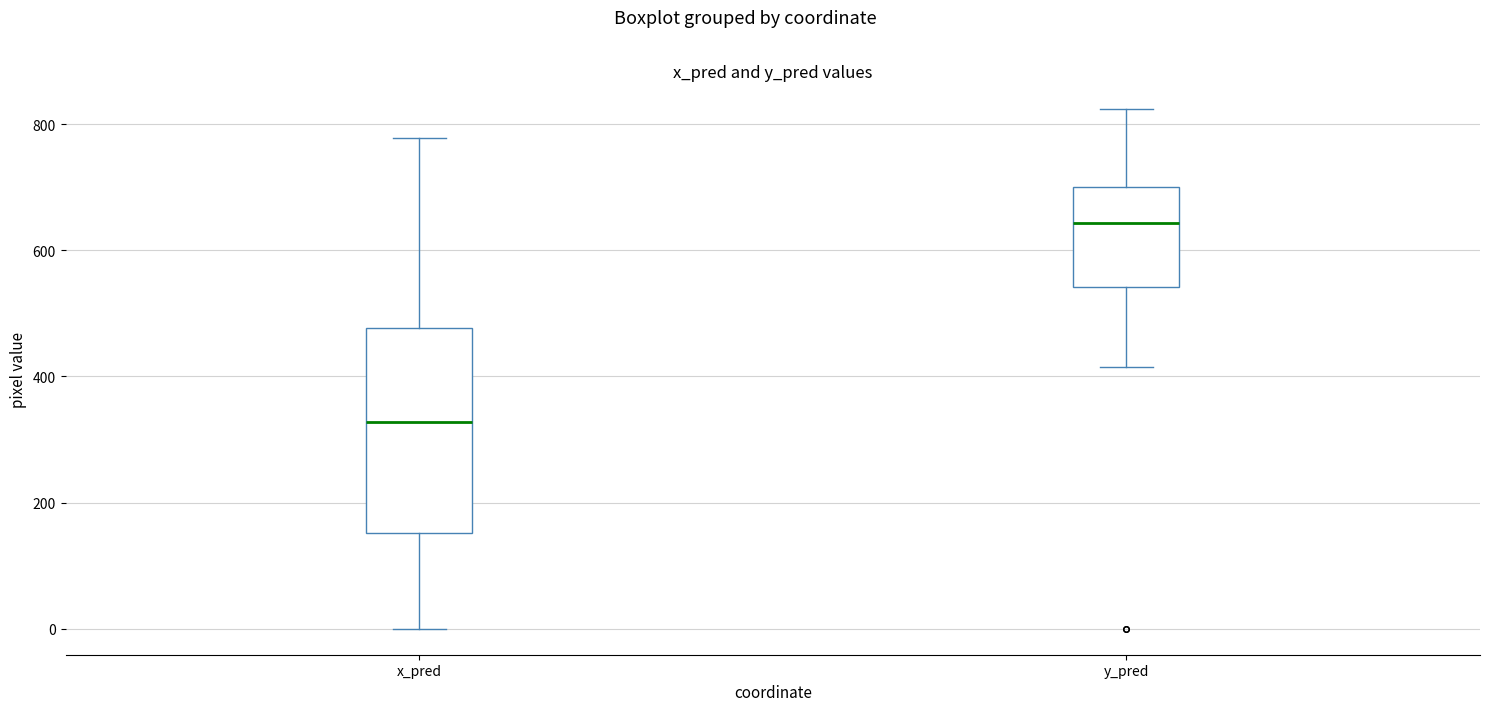

Reading left to right, read every box against the y-axis: the position of its median line, the range the box covers, and the ends of its whiskers. The values are not printed on the chart, so give them approximately, as read against the axis.

x_pred: median 320, box 160 to 480, whiskers 0 to 780
y_pred: median 640, box 540 to 700, whiskers 420 to 820